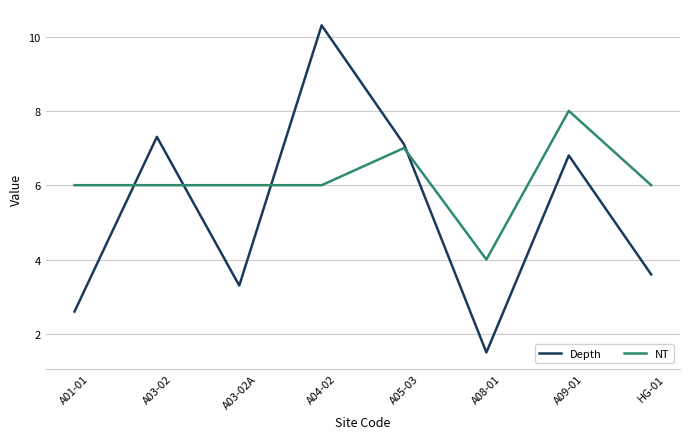

How many intersections are there between NT and Depth?

4